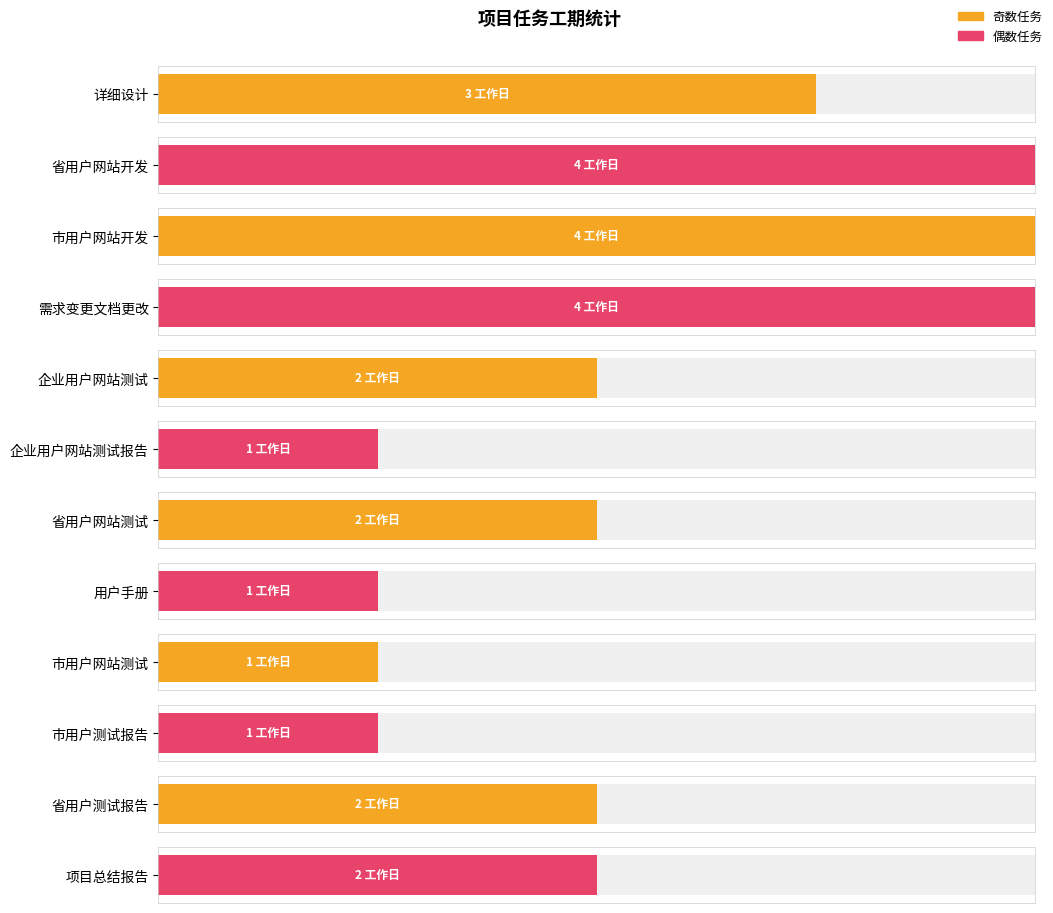

Rank the categories by value from highest to lowest.

省用户网站开发, 市用户网站开发, 需求变更文档更改, 详细设计, 企业用户网站测试, 省用户网站测试, 省用户测试报告, 项目总结报告, 企业用户网站测试报告, 用户手册, 市用户网站测试, 市用户测试报告